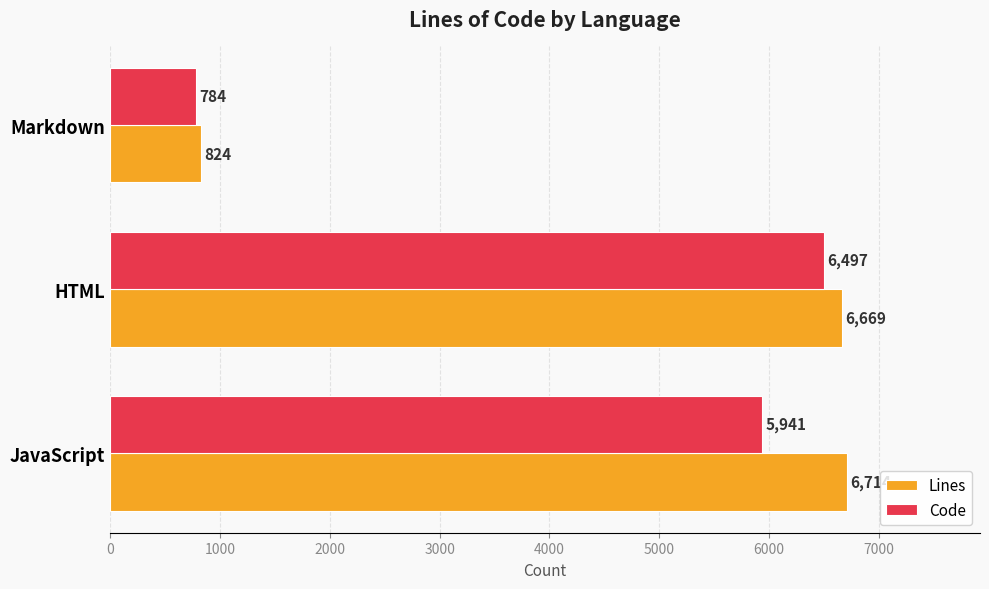

Read the Code value at Markdown.

784